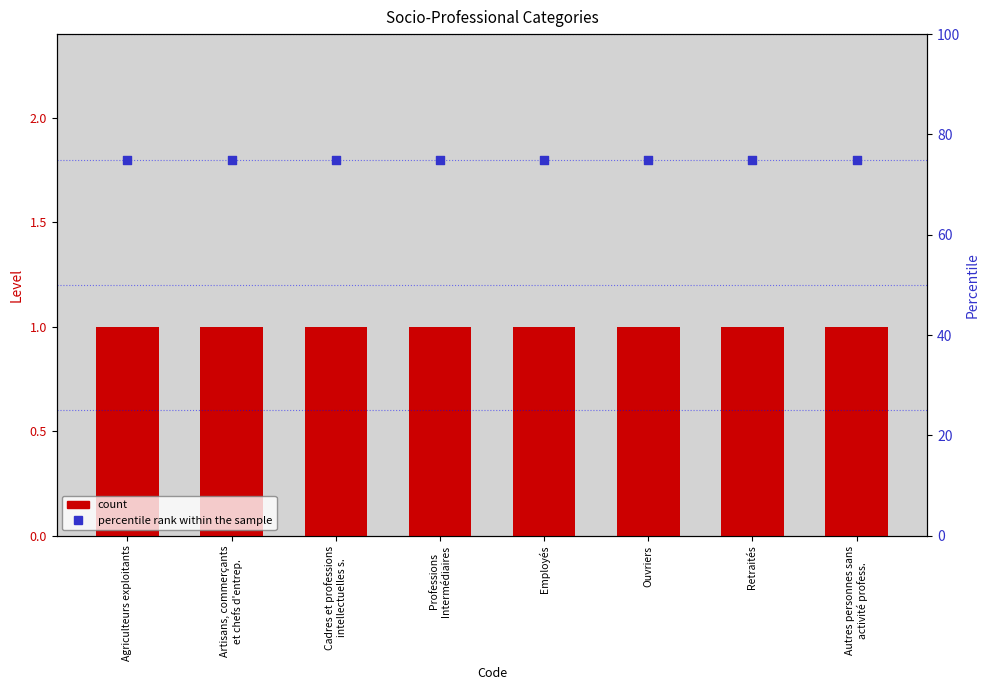

Is the value of percentile rank within the sample at Professions
Intermédiaires greater than the value of count at Retraités?

Yes